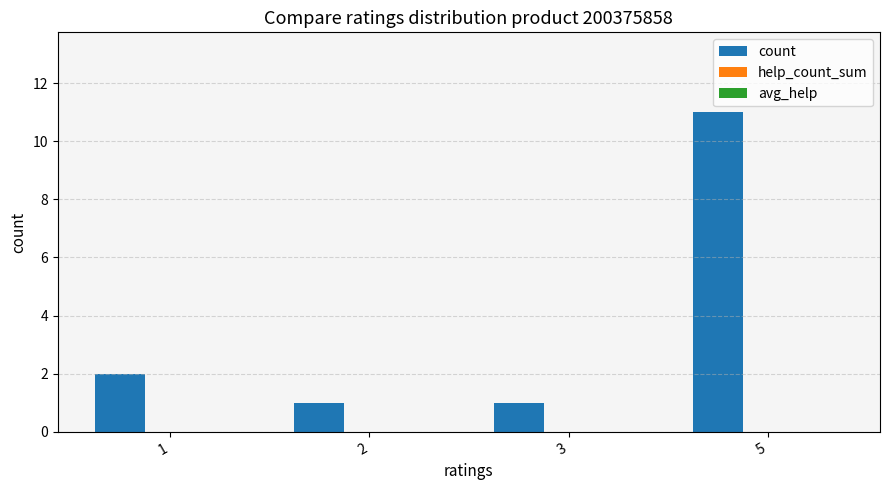

Reading right to left, what are all the values shown in this chart?

5=11	3=1	2=1	1=2